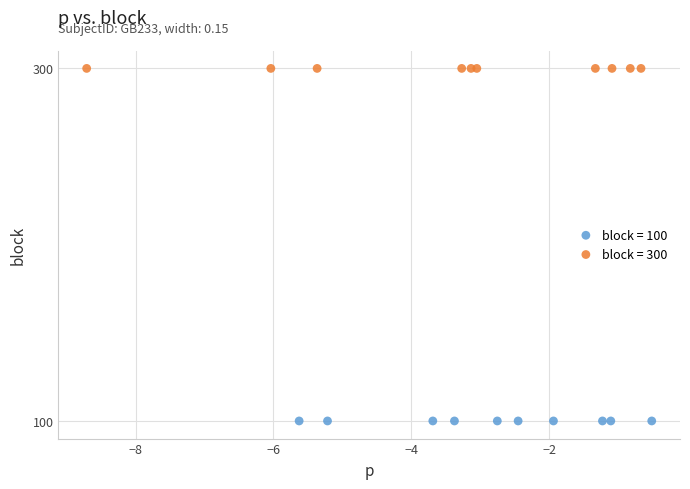

Which series reaches the maximum Y coordinate?

block = 300